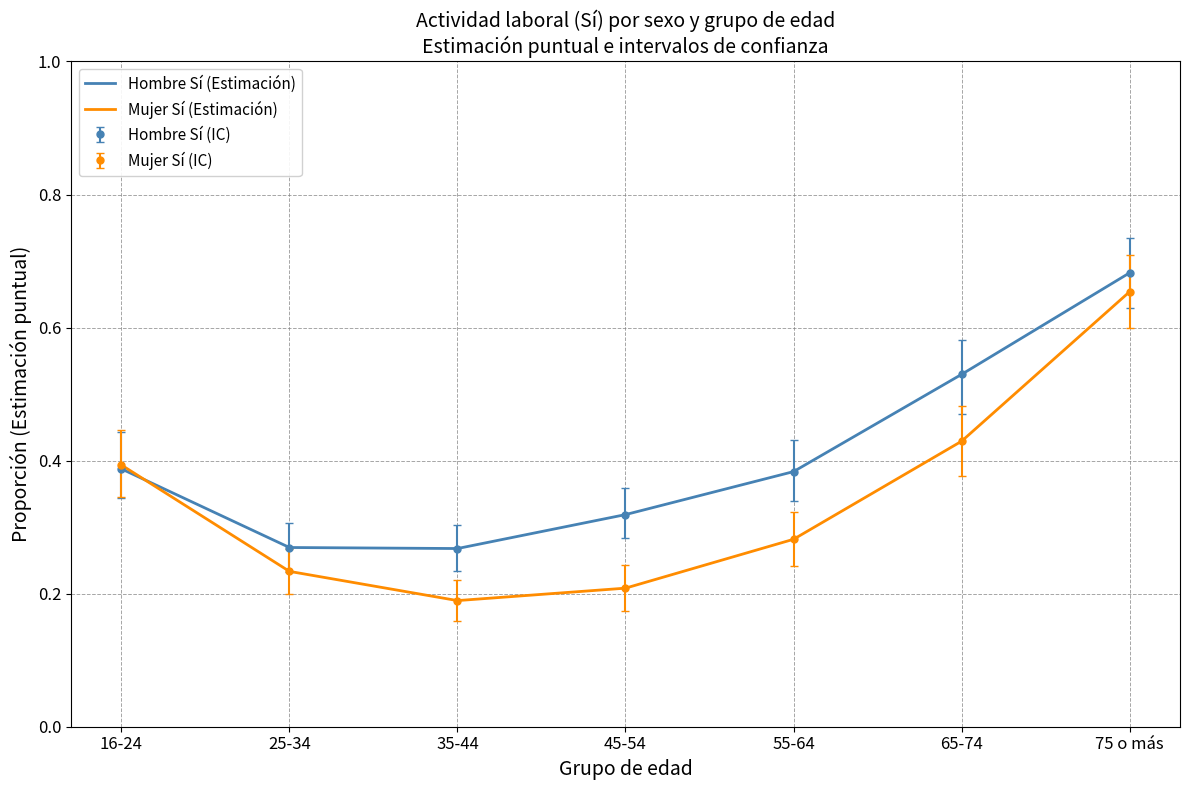

Does the chart have visible grid lines?

Yes